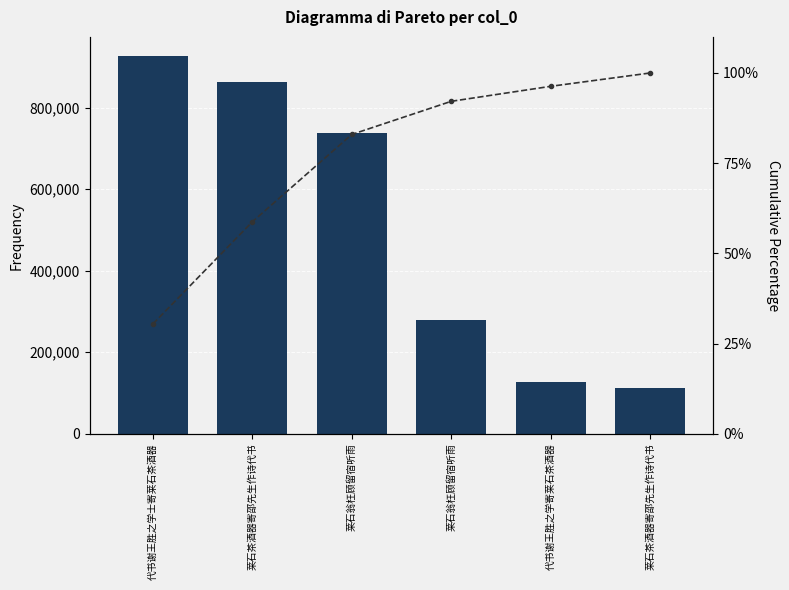

The Cumulative % series shows 30.1 at 代书谢王胜之学寄莱石茶酒器. True or false?

False